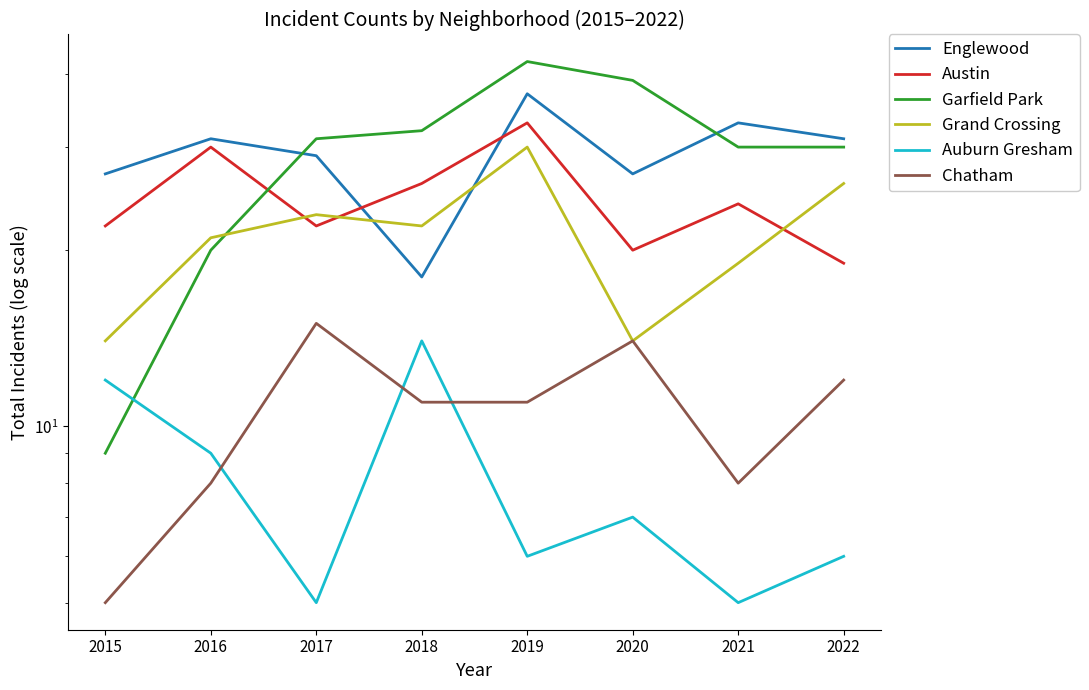

True or false: Auburn Gresham and Austin intersect in this chart.

False